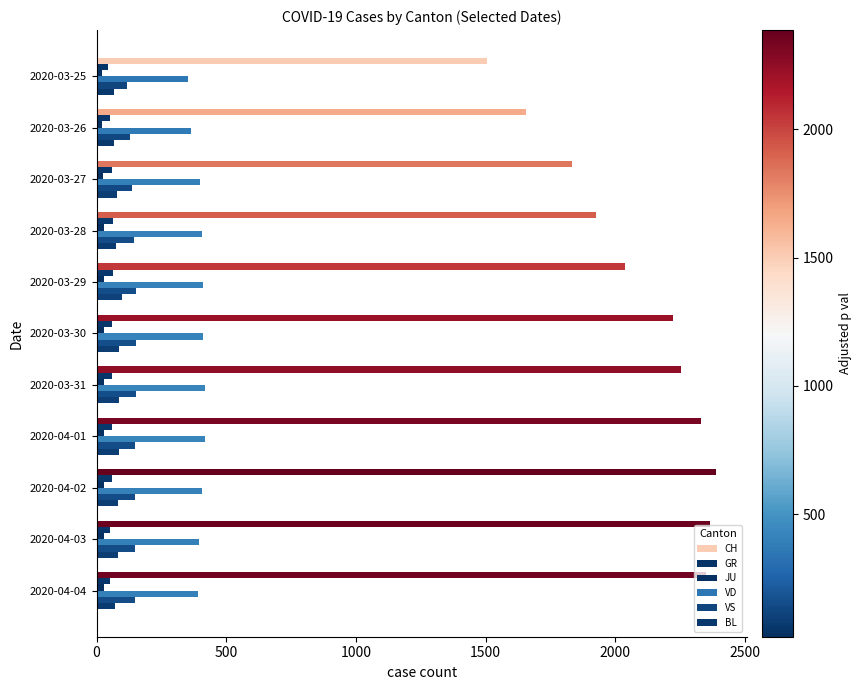

How many categories are shown in the chart?

11